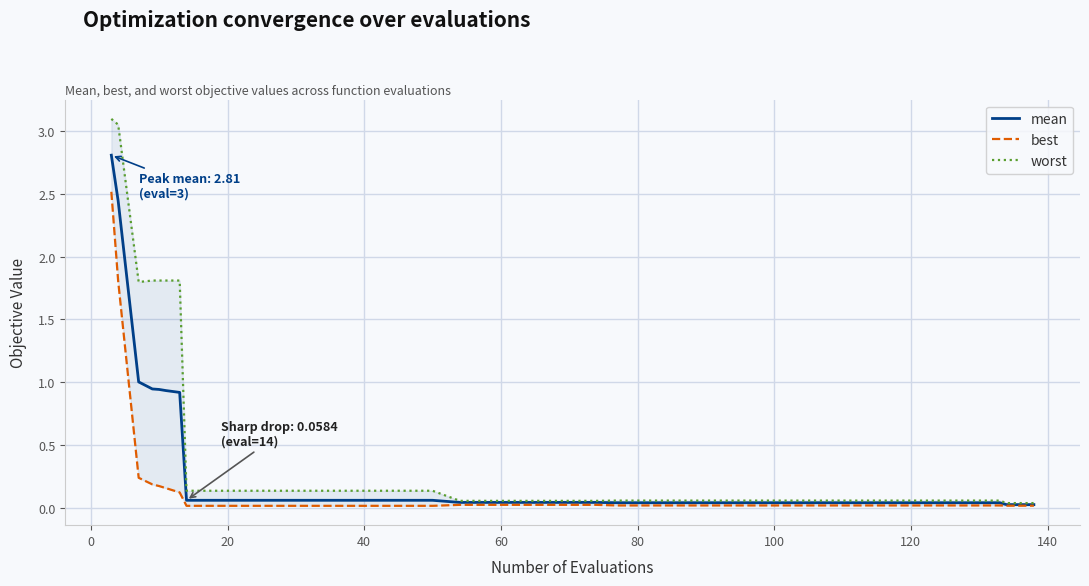

Which series has the largest total across all categories?

worst